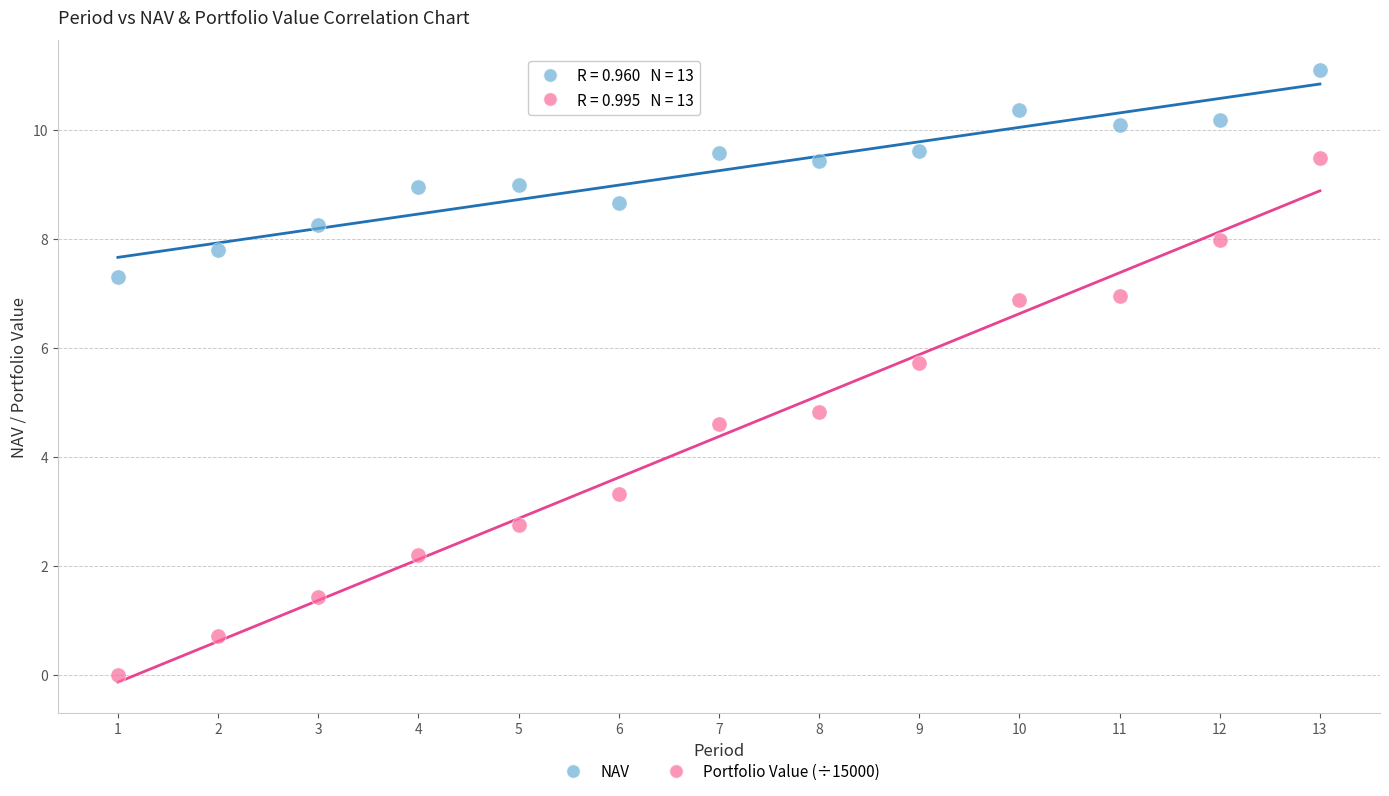

Across all data points, what is the range of Y values (max minus min)?

11.1